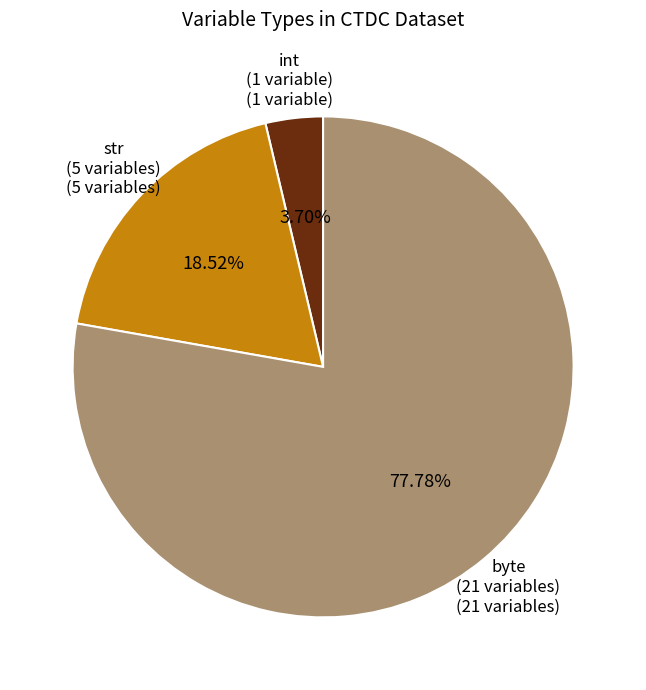

Is there any slice that represents more than half of the pie?

Yes